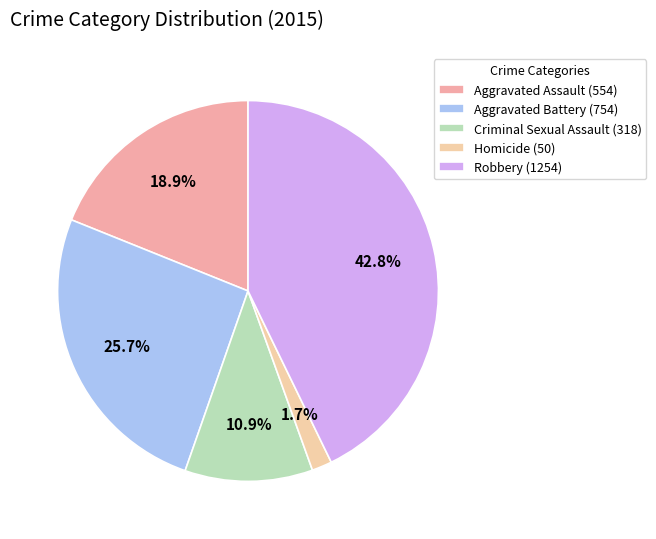

What is the largest slice in the pie chart?

Robbery